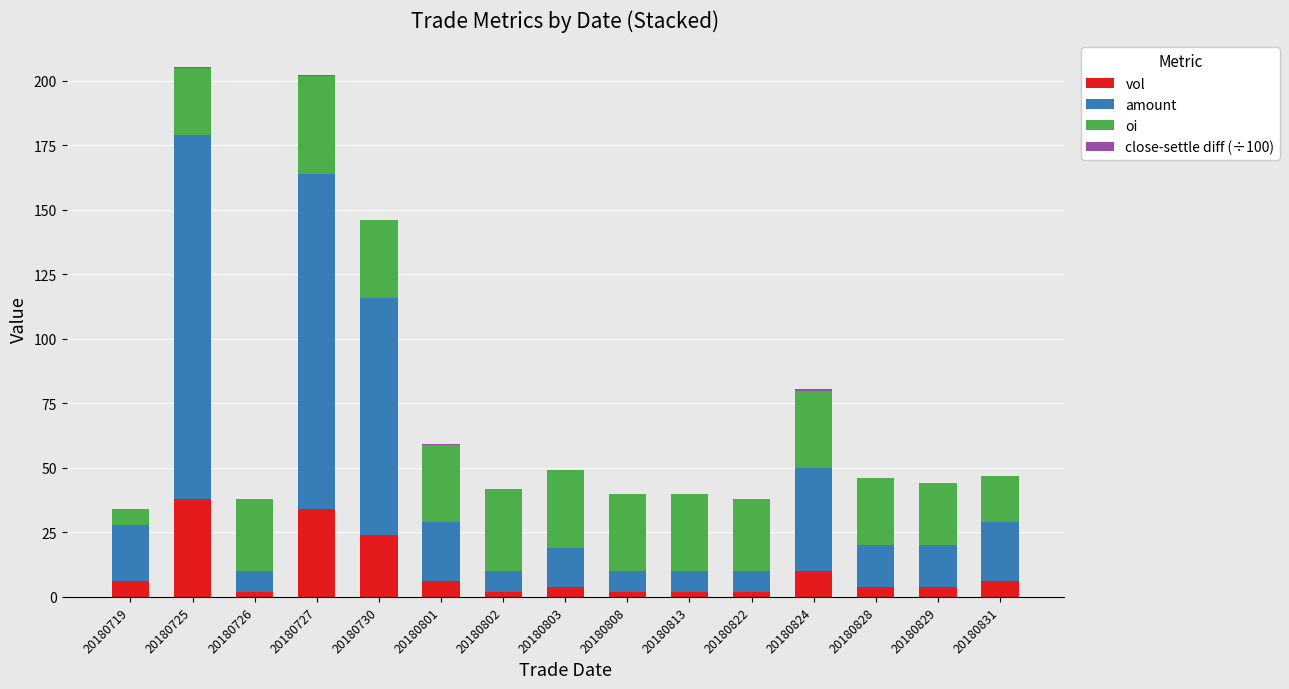

The value of vol at 20180824 is 17.2. True or false?

False